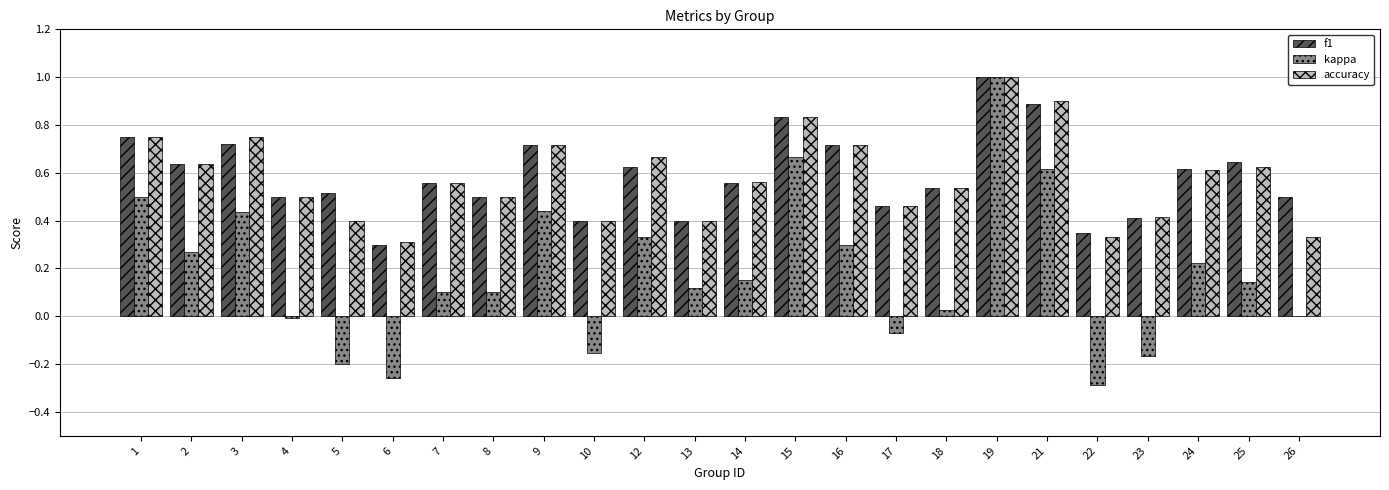

At which category is the sum across all series the highest?

19